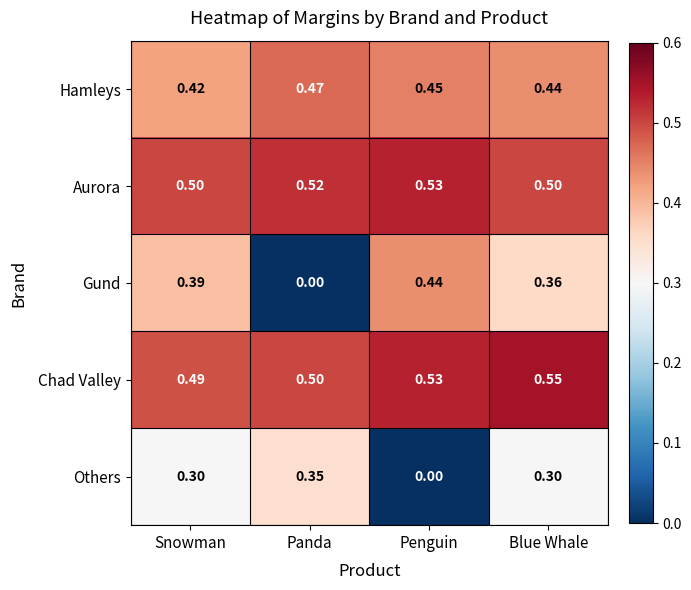

At how many categories does at least one series exceed 0?

4